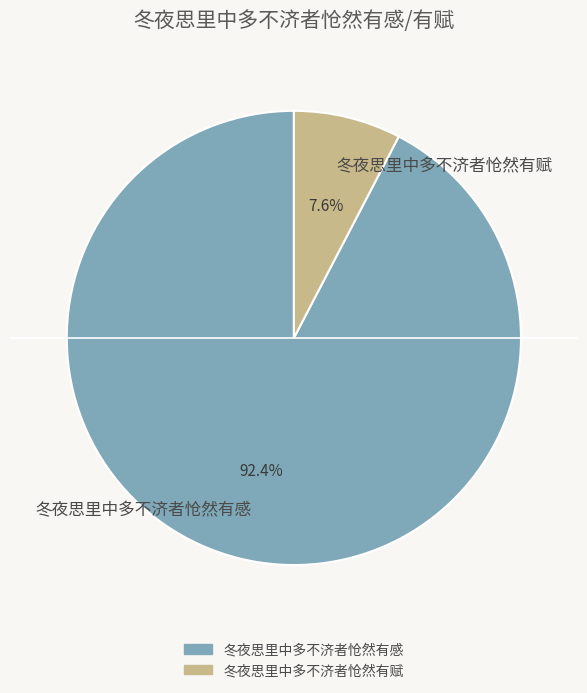

The 冬夜思里中多不济者怆然有感 slice represents 92% of the pie. True or false?

True